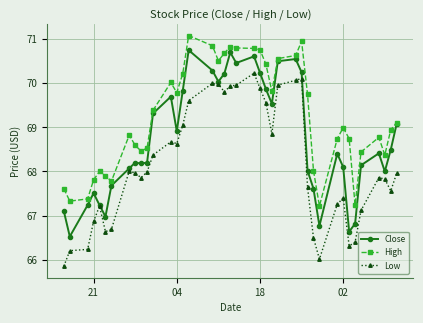

What is the sum of all Close values?

2749.0